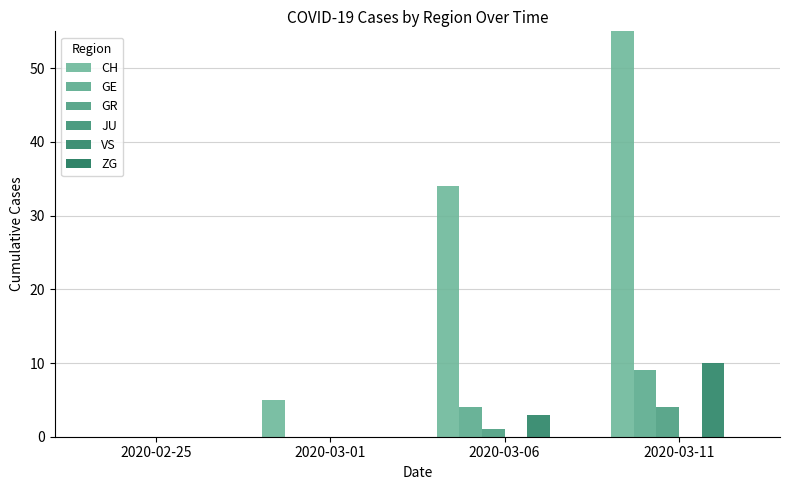

Is it true that JU equals 0 at 2020-03-01?

True